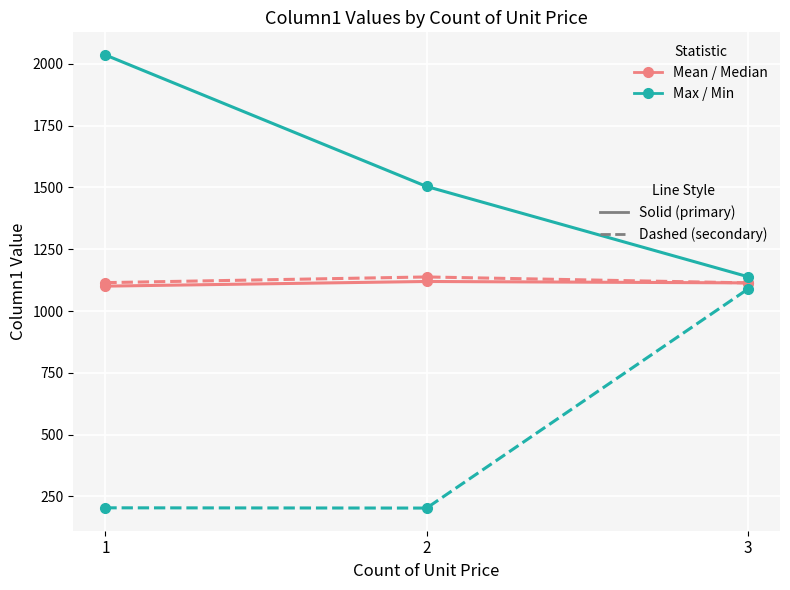

What is the difference between the highest and lowest values at 2?

1301.0